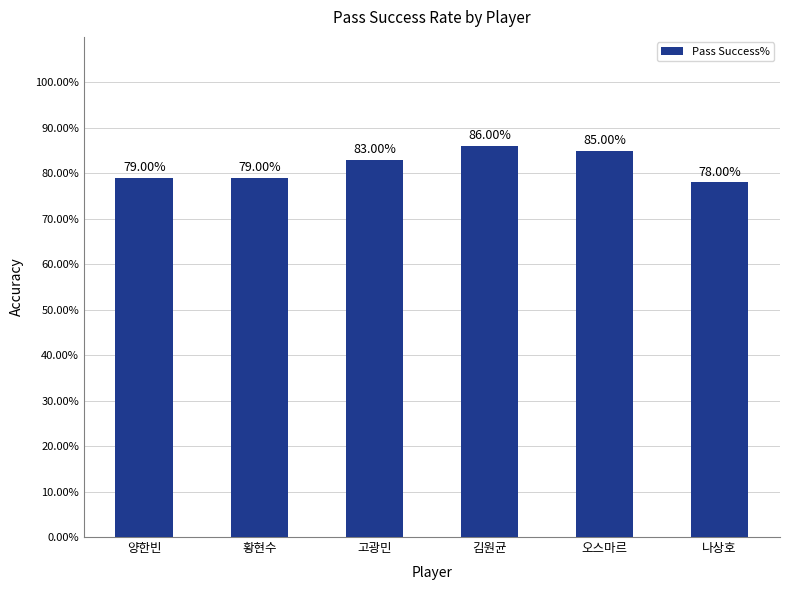

At which label is the value closest to 82?

고광민